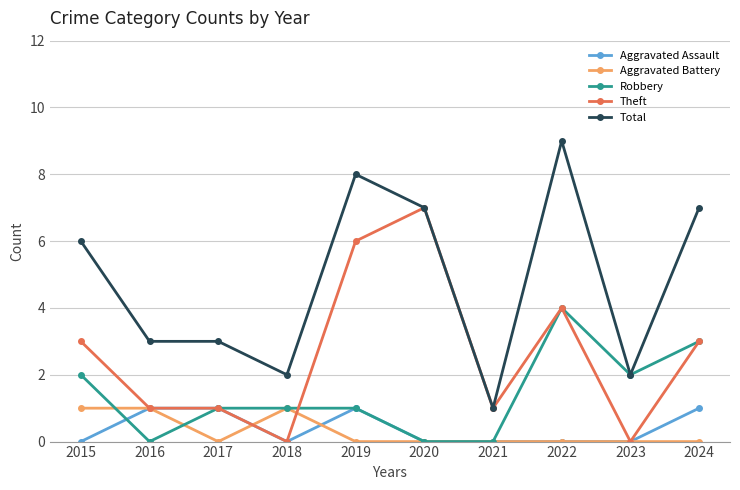

What are all the series names shown in the legend?

Aggravated Assault, Aggravated Battery, Robbery, Theft, Total